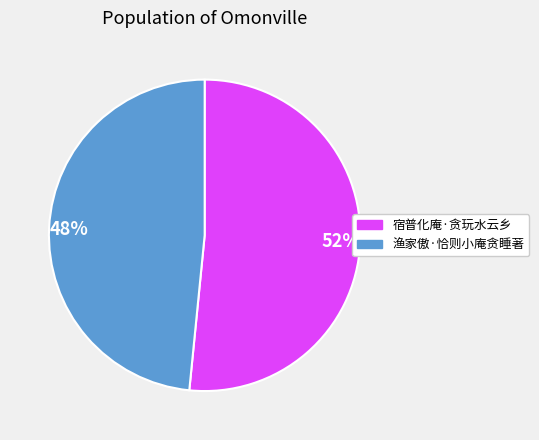

To the nearest percent, what is the average slice percentage?

50%